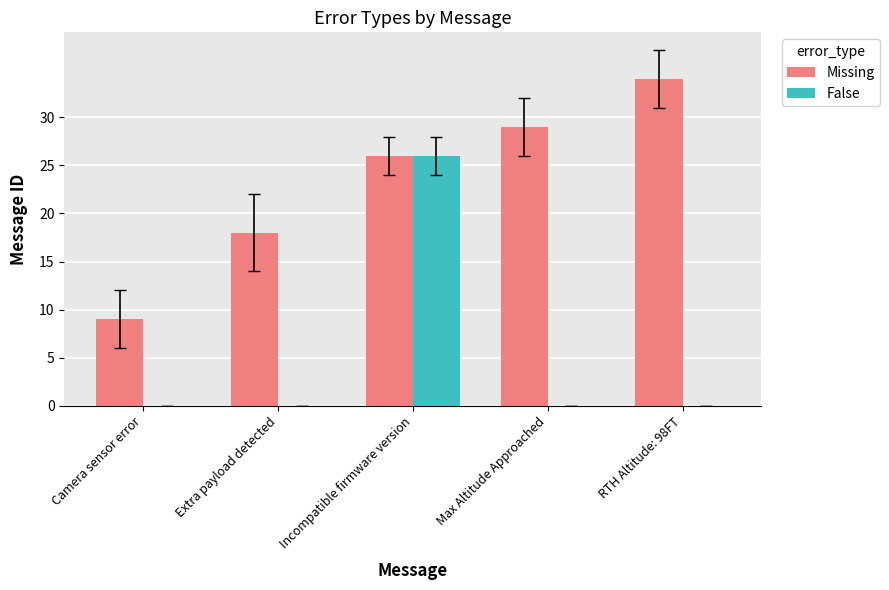

Between Extra payload detected and RTH Altitude: 98FT, which series saw the biggest shift?

Missing